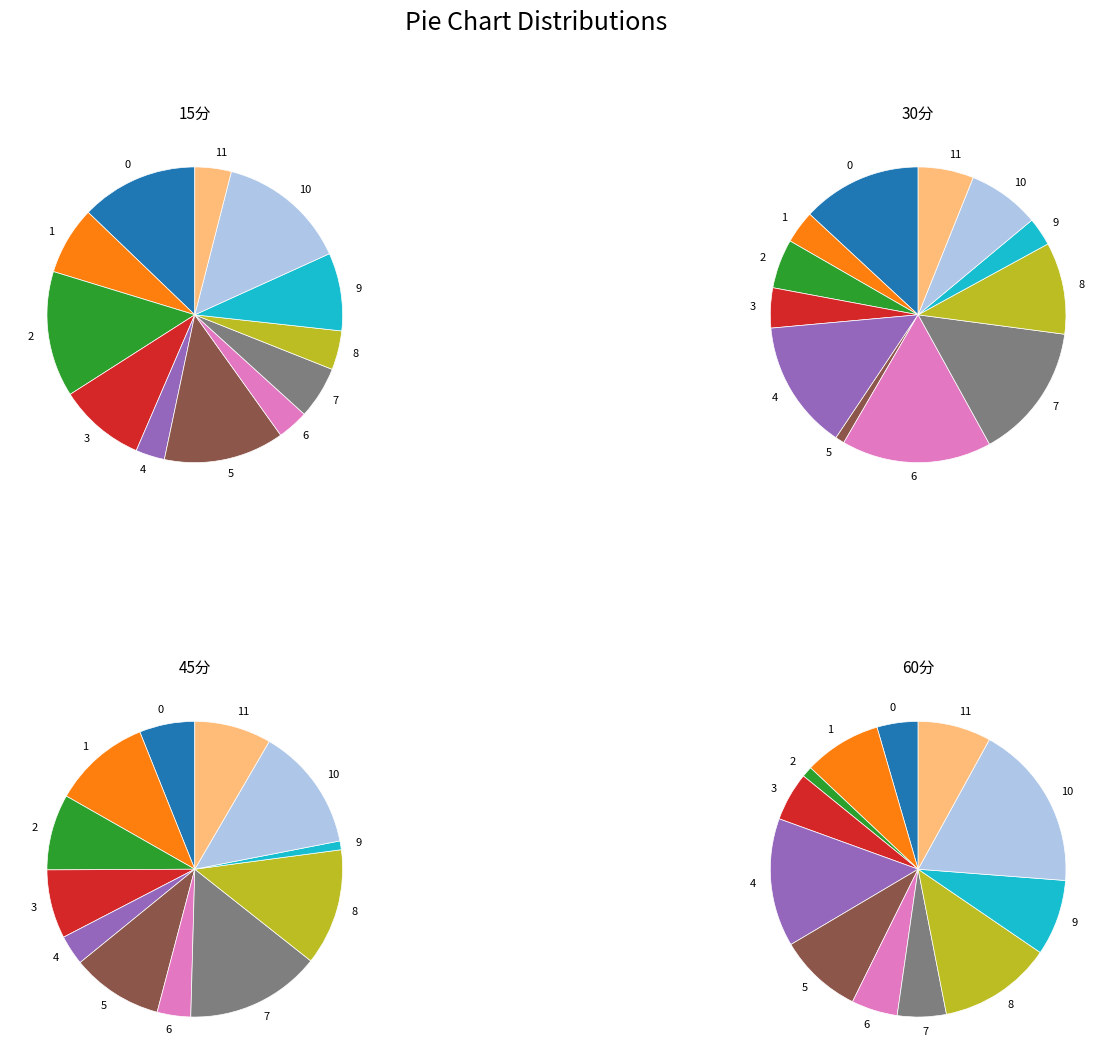

Which category has the smallest portion of the pie?

9